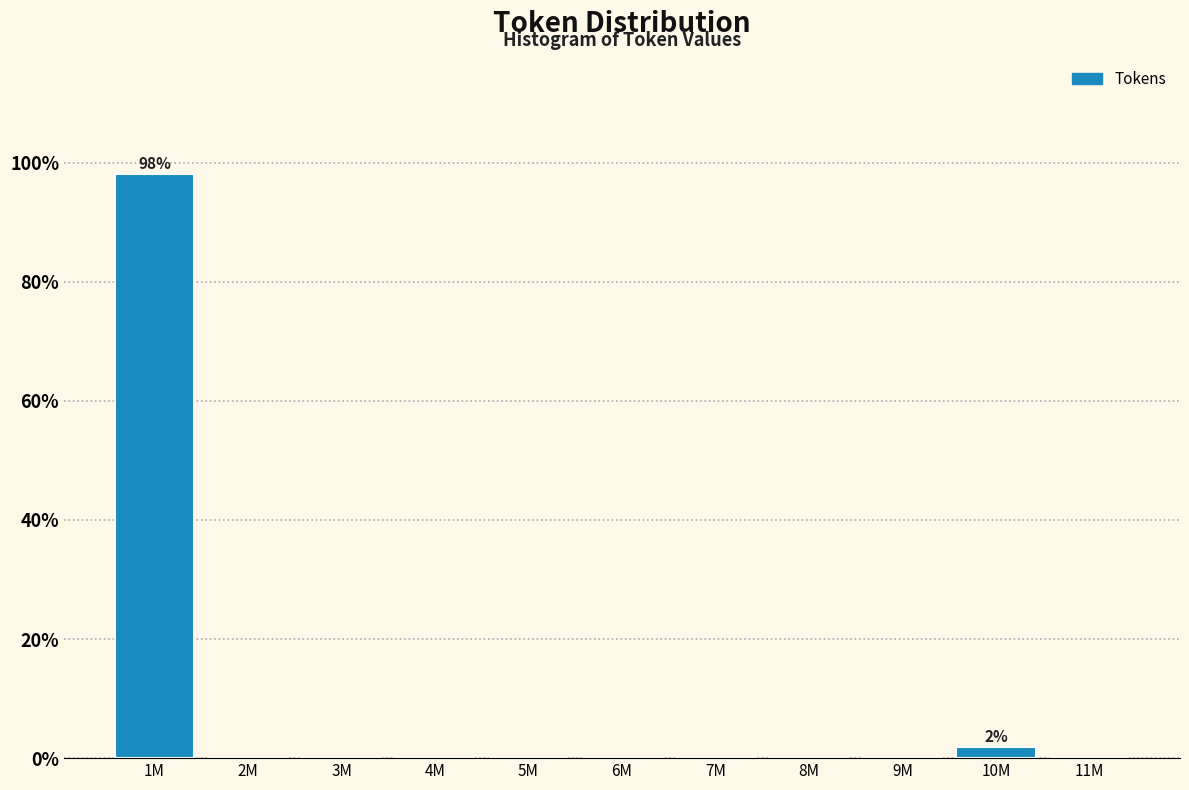

Reading right to left, extract all data points from this chart.

11M=0.0	10M=1.9	9M=0.0	8M=0.0	7M=0.0	6M=0.0	5M=0.0	4M=0.0	3M=0.0	2M=0.0	1M=98.1